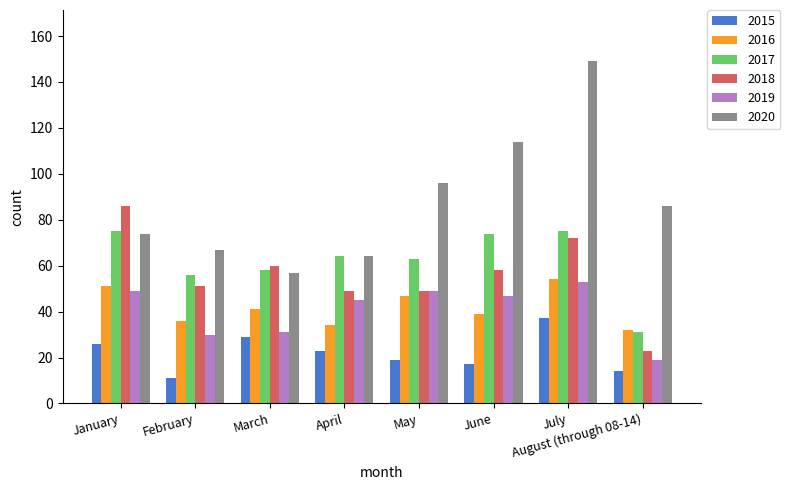

How many bars are there in each group?

6